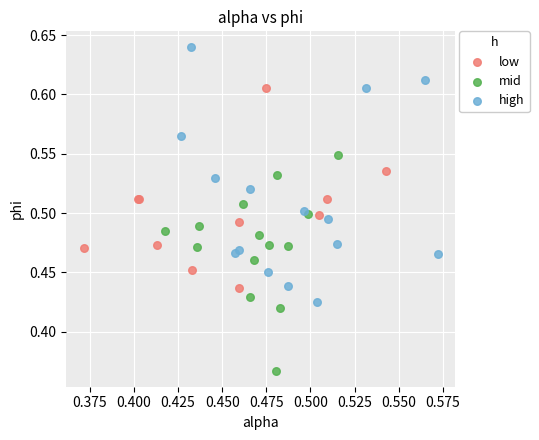

Which series contains the highest Y value?

high